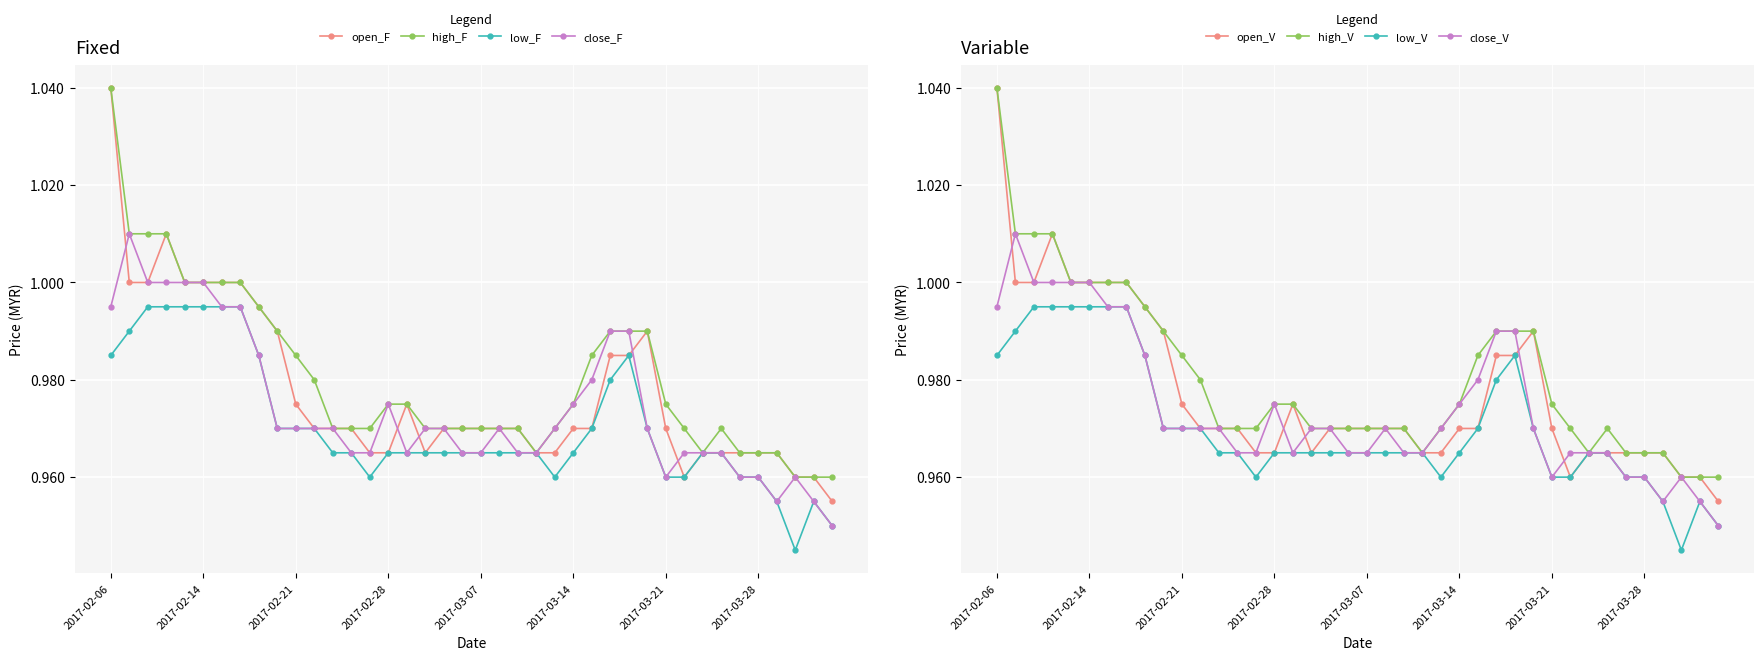

Reading right to left, transcribe all the data shown in this chart.

open: 1.0	1.0	1.0	1.0	1.0	1.0	1.0	1.0	1.0	1.0	1.0	1.0	1.0	1.0	1.0	1.0	1.0	1.0	1.0	1.0	1.0	1.0	1.0	1.0	1.0	1.0	1.0	1.0	1.0	1.0	1.0	1.0	1.0	1.0	1.0	1.0	1.0	1.0	1.0	1.0
high: 1.0	1.0	1.0	1.0	1.0	1.0	1.0	1.0	1.0	1.0	1.0	1.0	1.0	1.0	1.0	1.0	1.0	1.0	1.0	1.0	1.0	1.0	1.0	1.0	1.0	1.0	1.0	1.0	1.0	1.0	1.0	1.0	1.0	1.0	1.0	1.0	1.0	1.0	1.0	1.0
low: 0.9	1.0	0.9	1.0	1.0	1.0	1.0	1.0	1.0	1.0	1.0	1.0	1.0	1.0	1.0	1.0	1.0	1.0	1.0	1.0	1.0	1.0	1.0	1.0	1.0	1.0	1.0	1.0	1.0	1.0	1.0	1.0	1.0	1.0	1.0	1.0	1.0	1.0	1.0	1.0
close: 0.9	1.0	1.0	1.0	1.0	1.0	1.0	1.0	1.0	1.0	1.0	1.0	1.0	1.0	1.0	1.0	1.0	1.0	1.0	1.0	1.0	1.0	1.0	1.0	1.0	1.0	1.0	1.0	1.0	1.0	1.0	1.0	1.0	1.0	1.0	1.0	1.0	1.0	1.0	1.0